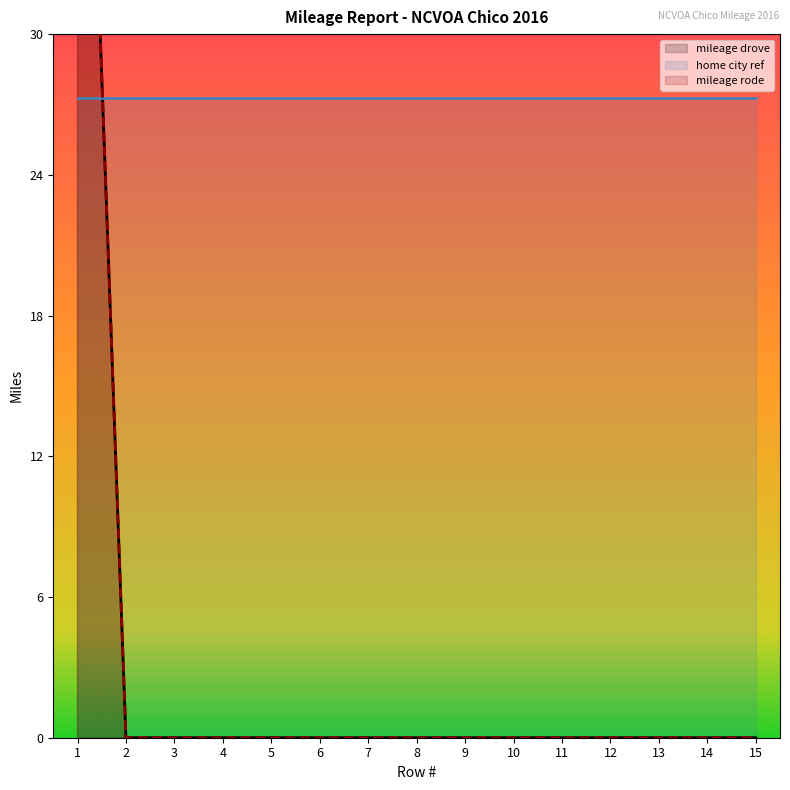

At which category is the sum across all series the highest?

1